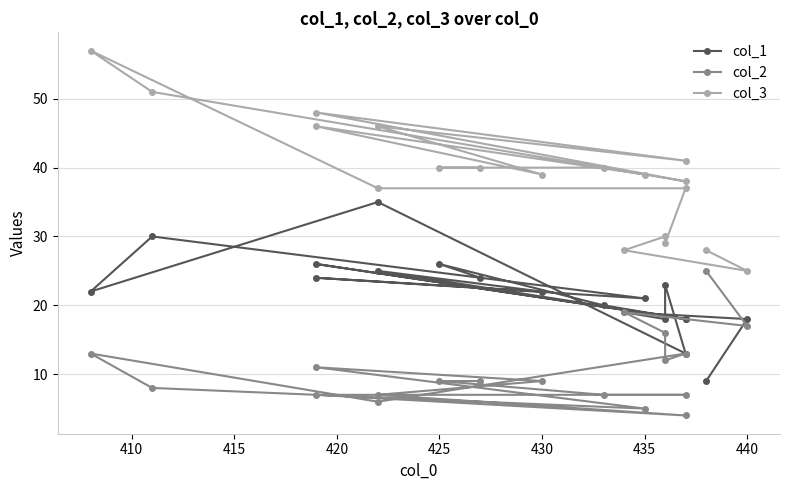

At how many categories does at least one series exceed 19?

19